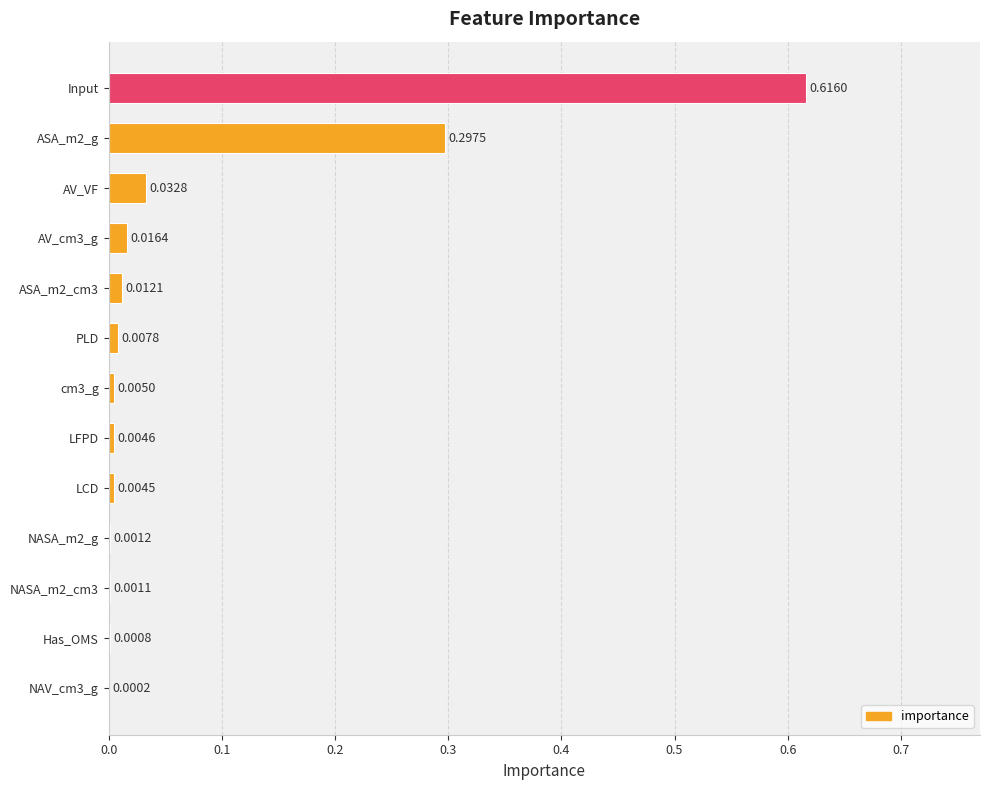

Are the bars grouped side by side (vs. stacked)?

No